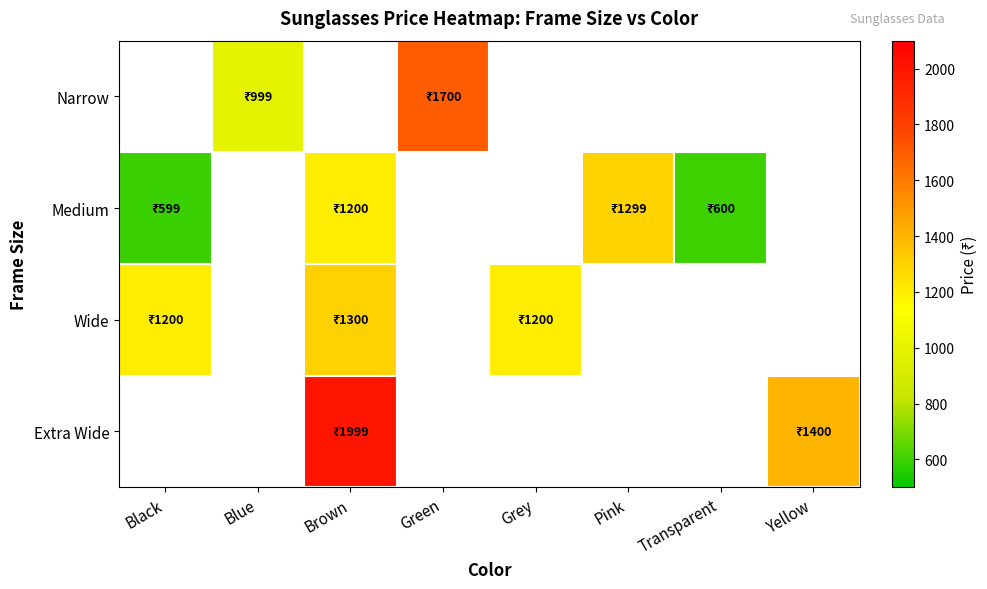

What is the smallest value displayed?

599.0